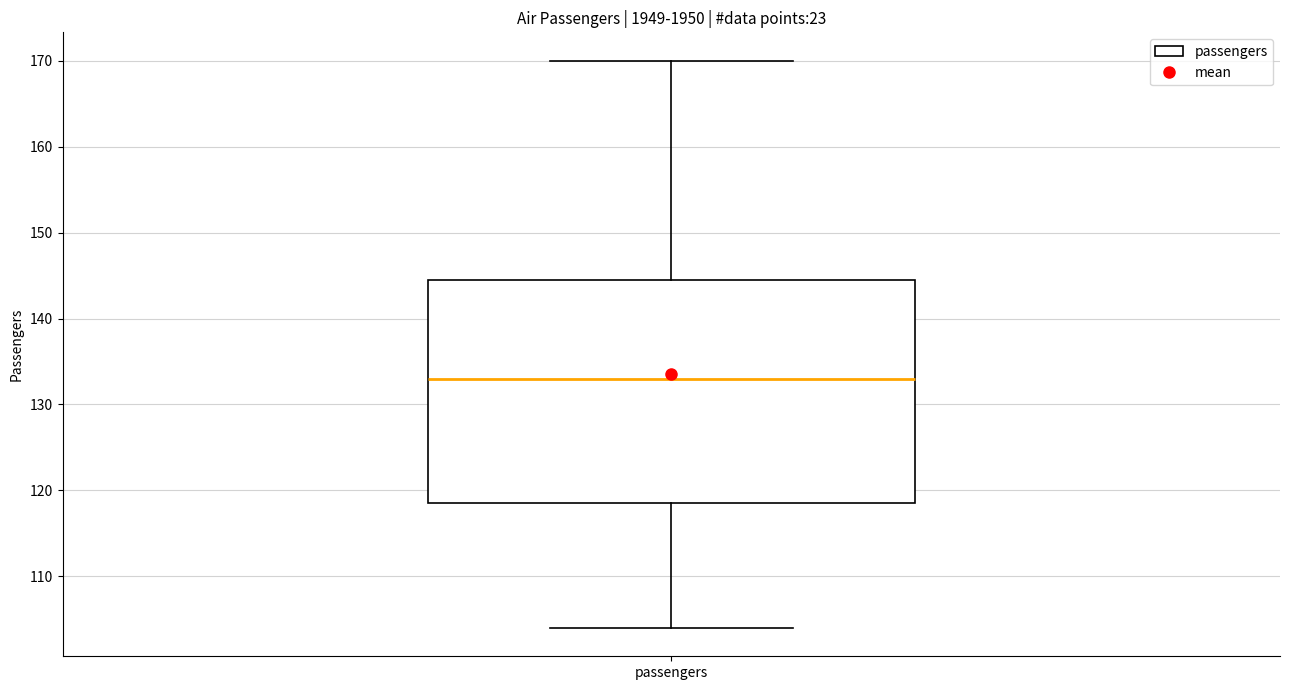

Read this box plot against the y-axis: the position of the median line, the range covered by the box, and the ends of both whiskers. The values are not printed on the chart, so give them approximately, as read against the axis.

median 133, box 119 to 145, whiskers 104 to 170